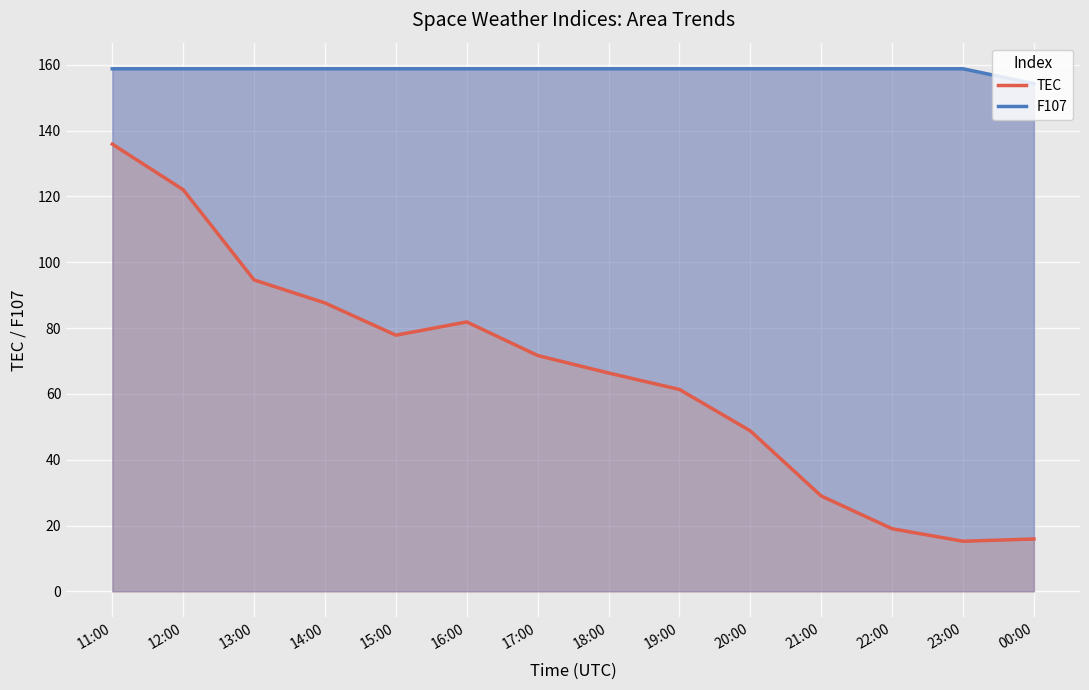

The value of TEC at 21:00 is 13.3. True or false?

False